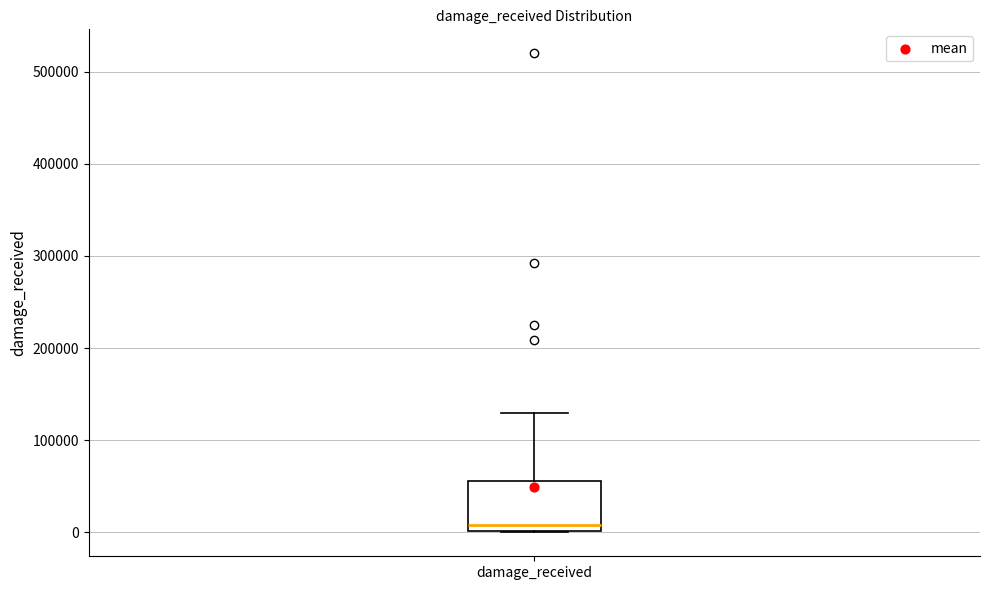

Read this box plot against the y-axis: the position of the median line, the range covered by the box, and the ends of both whiskers. The values are not printed on the chart, so give them approximately, as read against the axis.

median 10000, box 0 to 60000, whiskers 0 to 130000